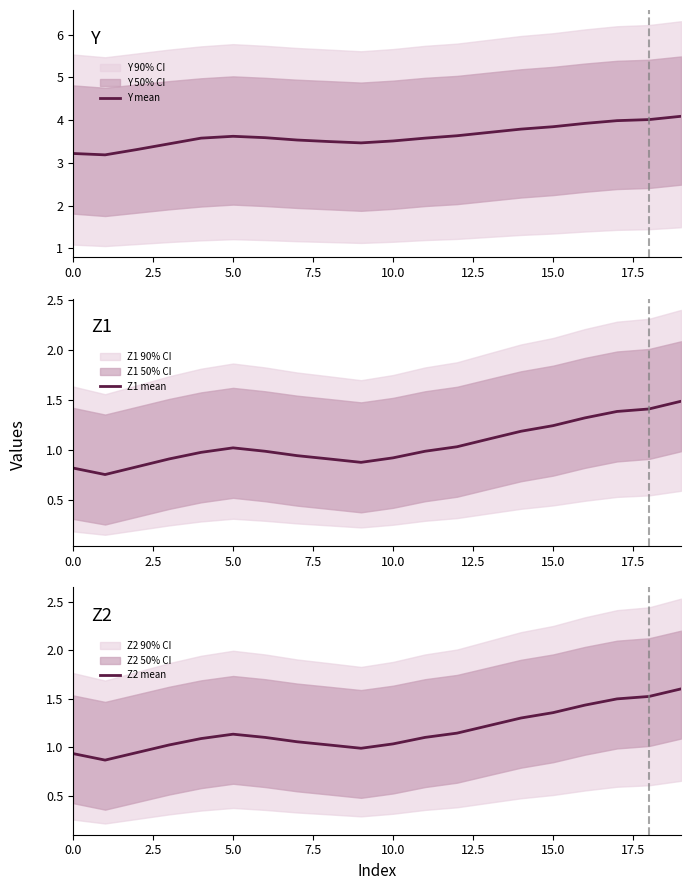

Which label corresponds to the largest value in the chart?

19